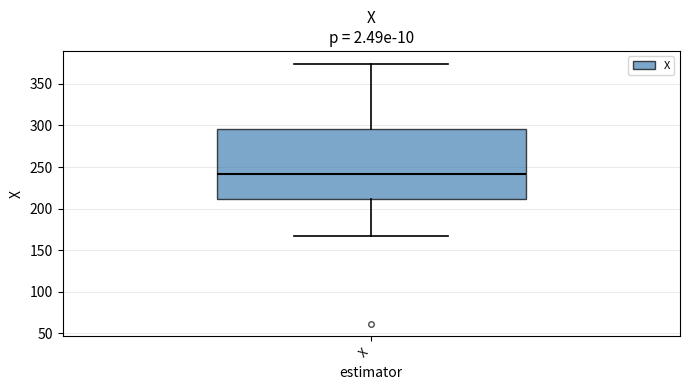

Transcribe this box plot: give where the median line is, the range the box spans, and where the two whiskers end, as read against the y-axis. The values are not printed on the chart, so give them approximately, as read against the axis.

median 240, box 210 to 295, whiskers 165 to 375